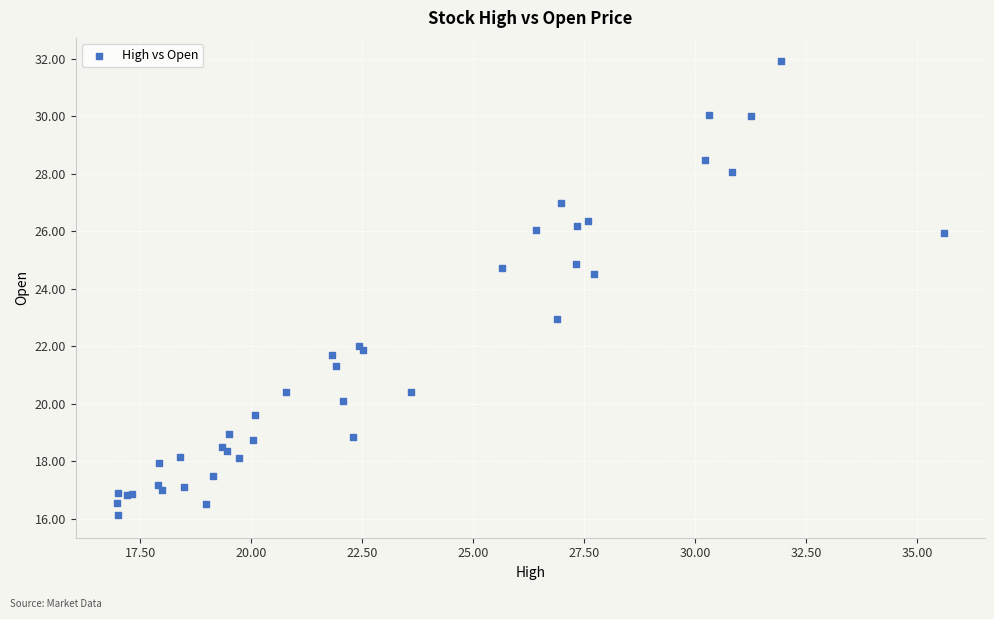

What Y value in the scatter plot is closest to 24?

24.5